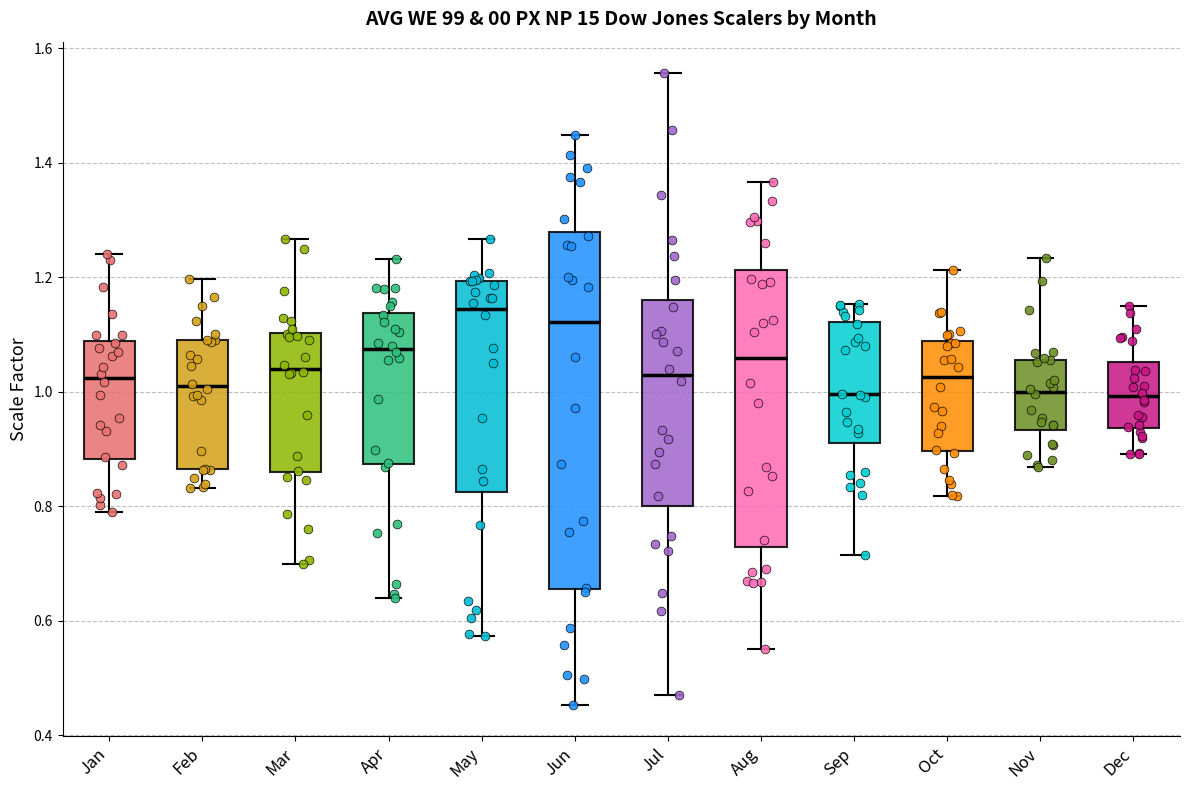

Reading left to right, transcribe this box plot: for each box, give where its median line is, the range the box spans, and where its two whiskers end, as read against the y-axis. The values are not printed on the chart, so give them approximately, as read against the axis.

Jan: median 1.02, box 0.88 to 1.08, whiskers 0.78 to 1.24
Feb: median 1.00, box 0.86 to 1.08, whiskers 0.84 to 1.20
Mar: median 1.04, box 0.86 to 1.10, whiskers 0.70 to 1.26
Apr: median 1.08, box 0.88 to 1.14, whiskers 0.64 to 1.24
May: median 1.14, box 0.82 to 1.20, whiskers 0.58 to 1.26
Jun: median 1.12, box 0.66 to 1.28, whiskers 0.46 to 1.44
Jul: median 1.02, box 0.80 to 1.16, whiskers 0.48 to 1.56
Aug: median 1.06, box 0.72 to 1.22, whiskers 0.56 to 1.36
Sep: median 1.00, box 0.92 to 1.12, whiskers 0.72 to 1.16
Oct: median 1.02, box 0.90 to 1.08, whiskers 0.82 to 1.22
Nov: median 1.00, box 0.94 to 1.06, whiskers 0.86 to 1.24
Dec: median 1.00, box 0.94 to 1.06, whiskers 0.90 to 1.14